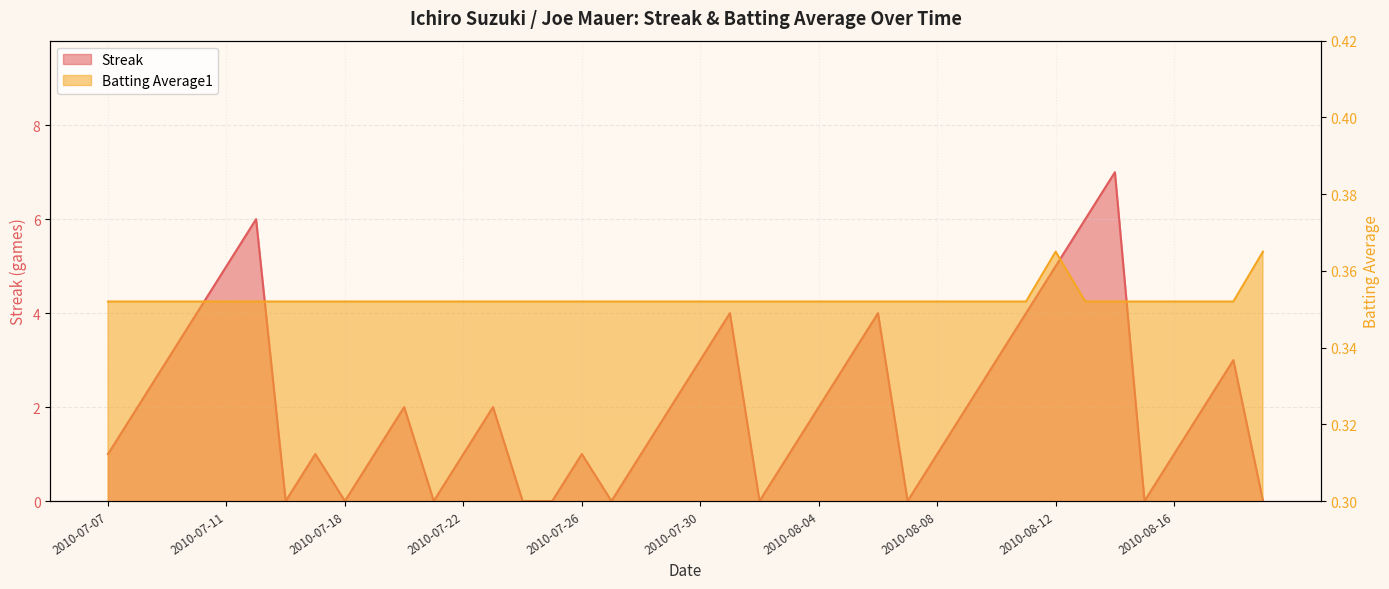

How many categories are shown in the chart?

40